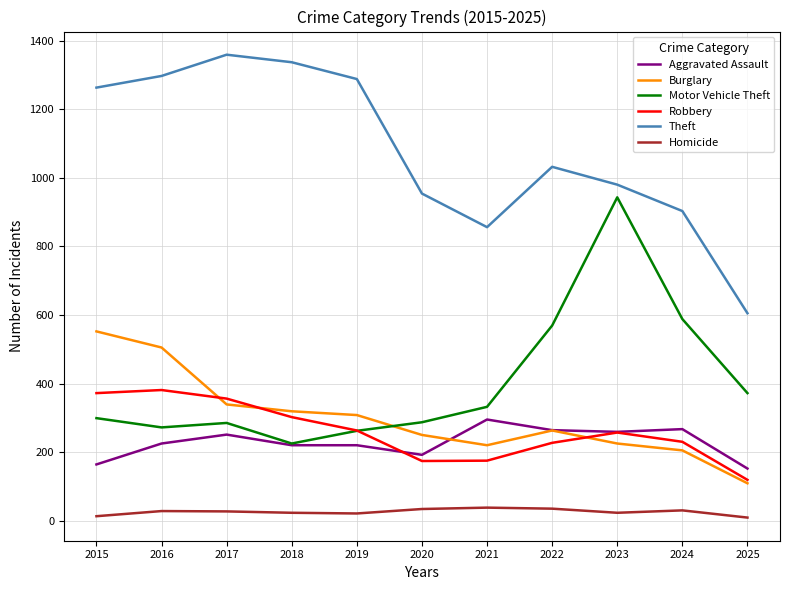

Between 2015 and 2018, which series saw the biggest shift?

Burglary